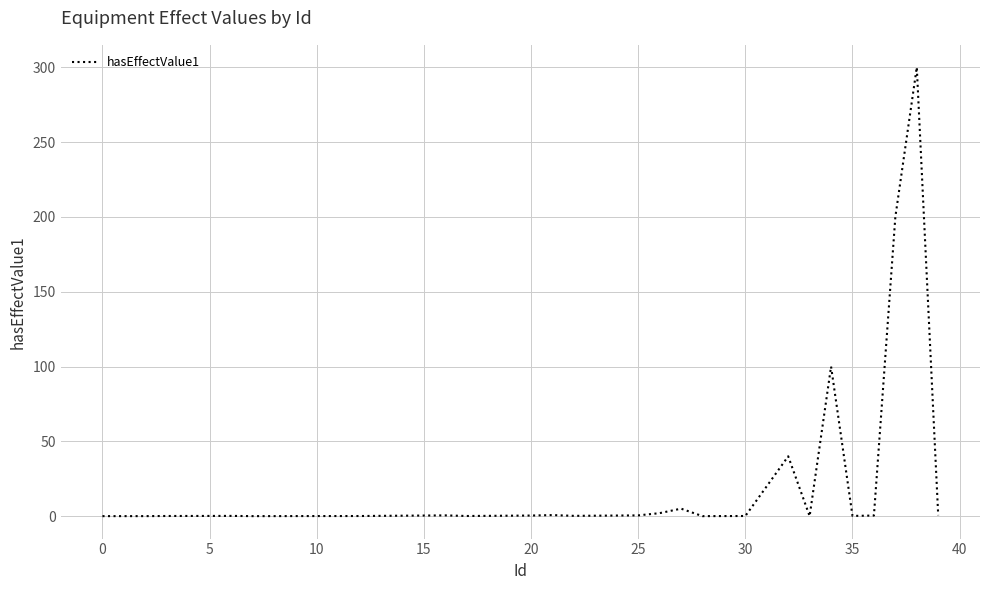

What is the difference between the maximum and minimum values?

300.0